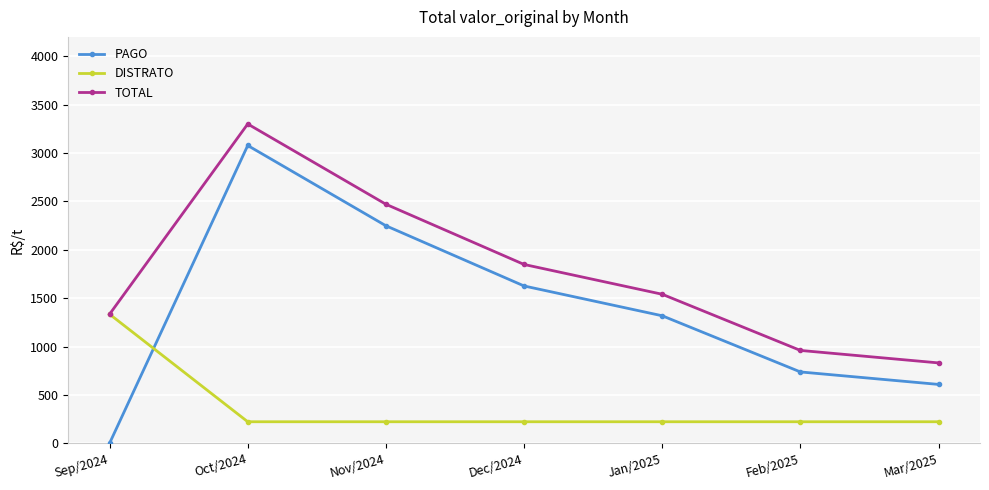

What is the total value across all series at Mar/2025?

1661.0